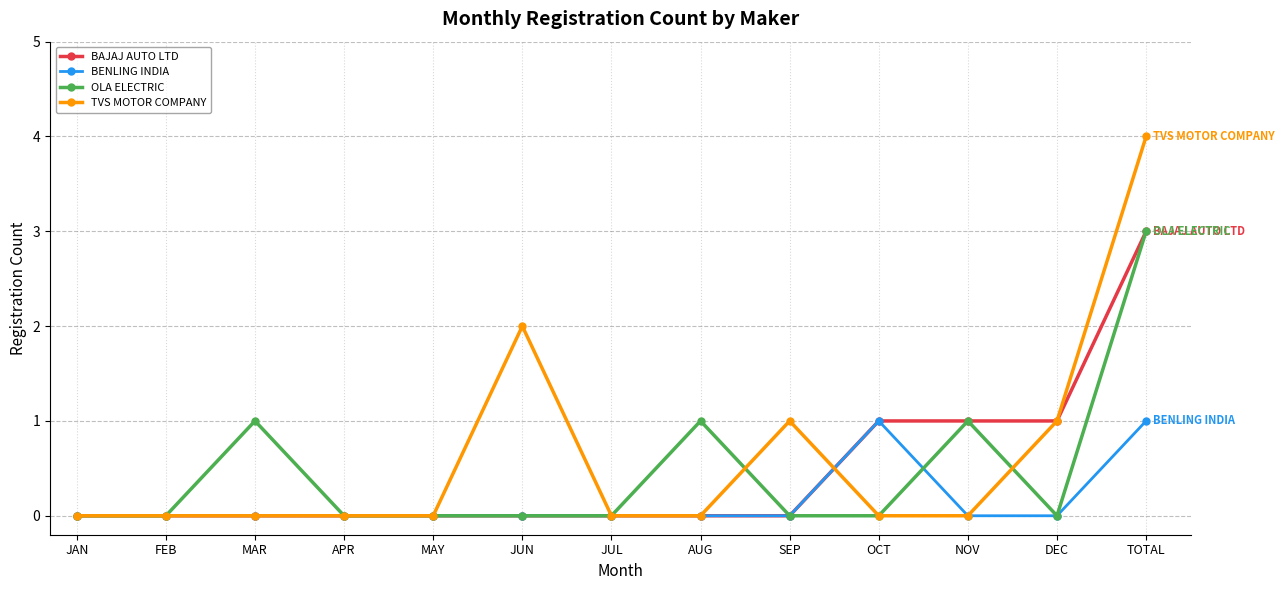

Which series has the largest total across all categories?

TVS MOTOR COMPANY